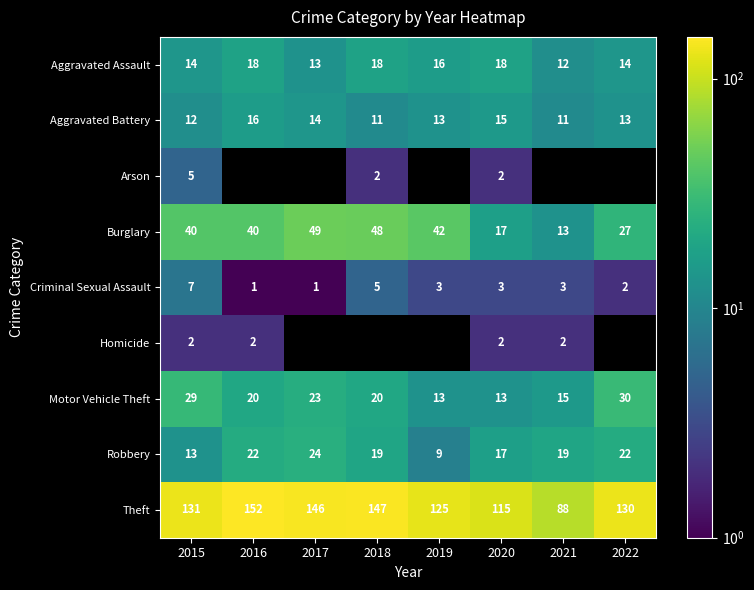

Is the value of Criminal Sexual Assault at 2018 greater than the value of Aggravated Battery at 2016?

No